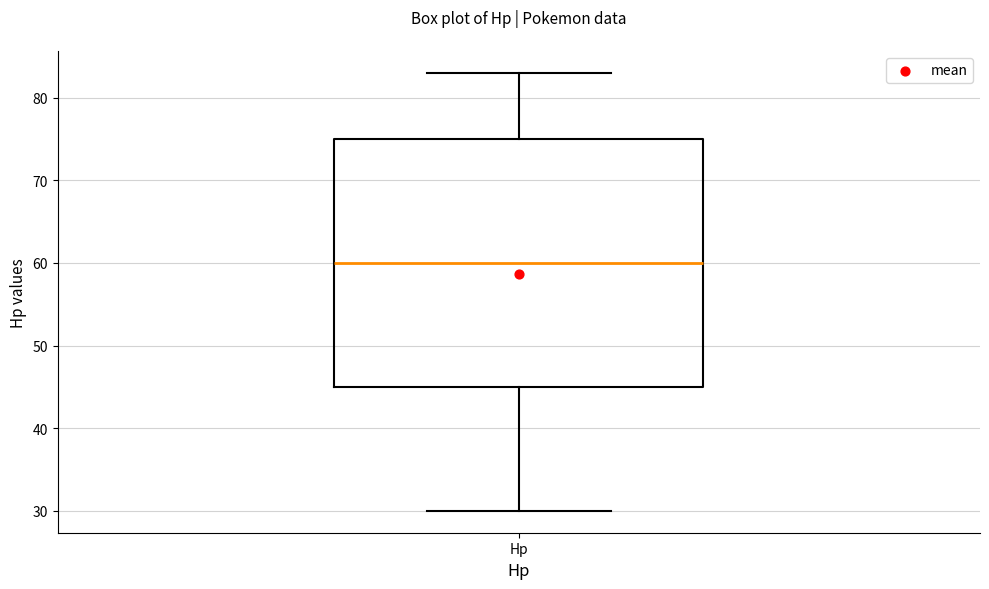

Read this box plot against the y-axis: the position of the median line, the range covered by the box, and the ends of both whiskers. The values are not printed on the chart, so give them approximately, as read against the axis.

median 60, box 45 to 75, whiskers 30 to 83